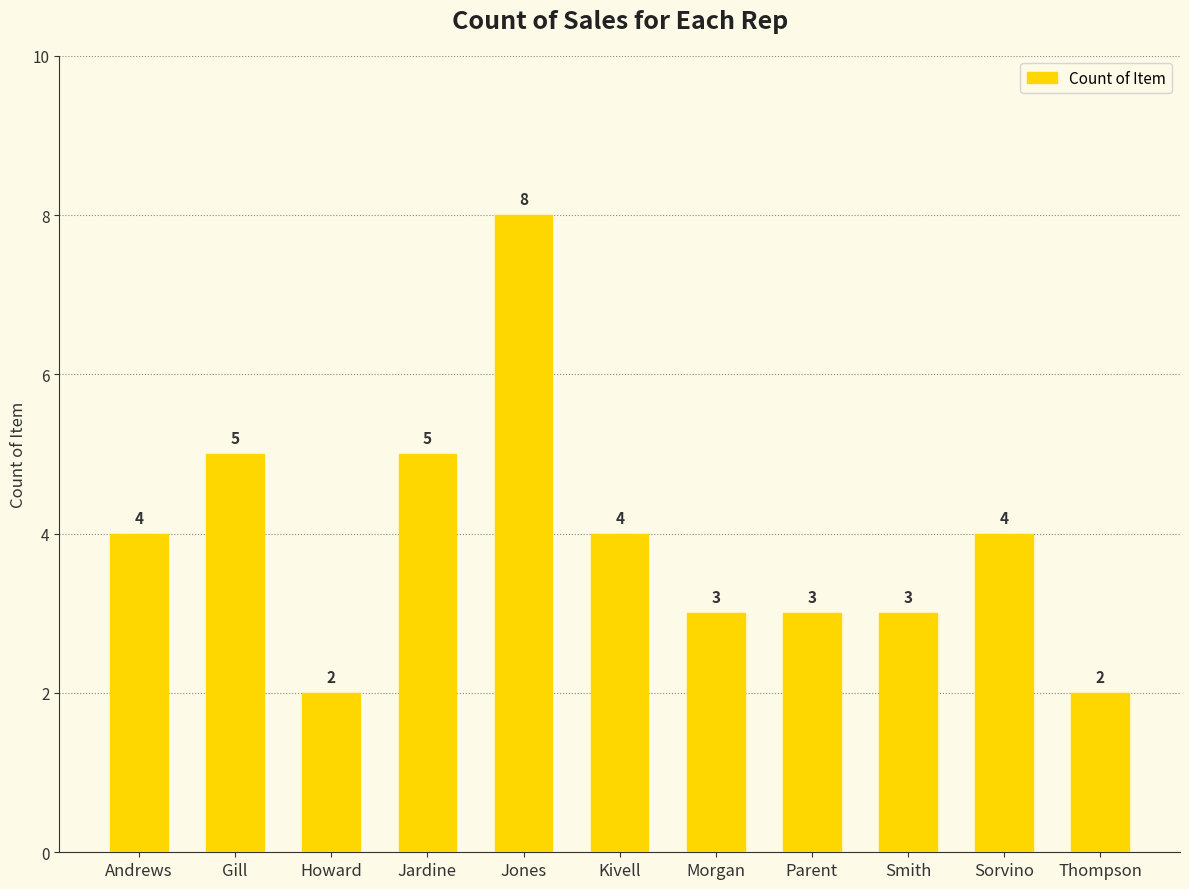

What is the difference between the second highest and minimum values?

3